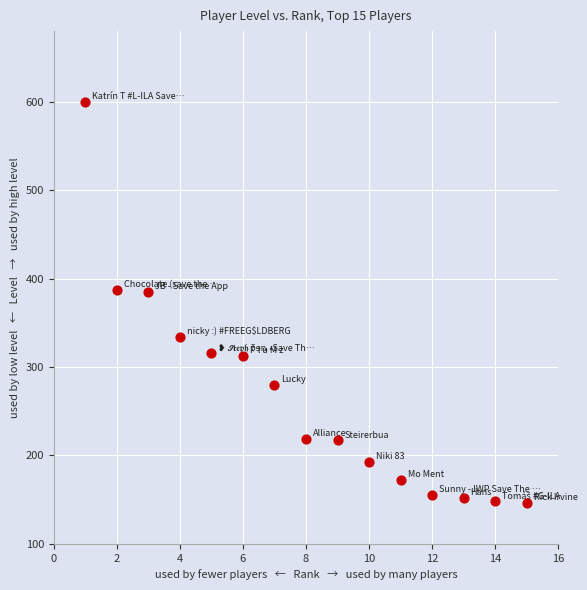

What is the range of Y values (max minus min)?

454